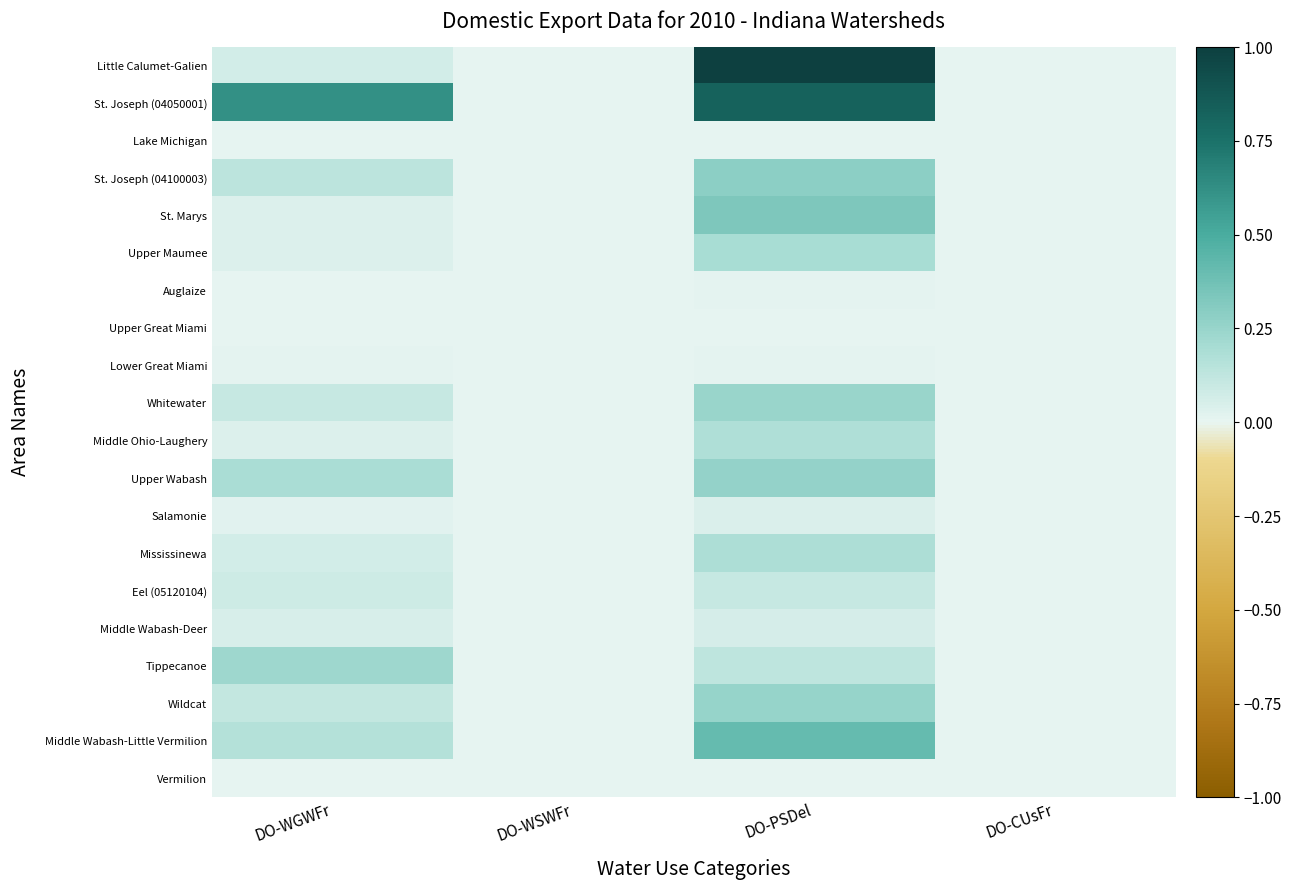

Between DO-WSWFr and DO-WGWFr, which is larger?

DO-WGWFr